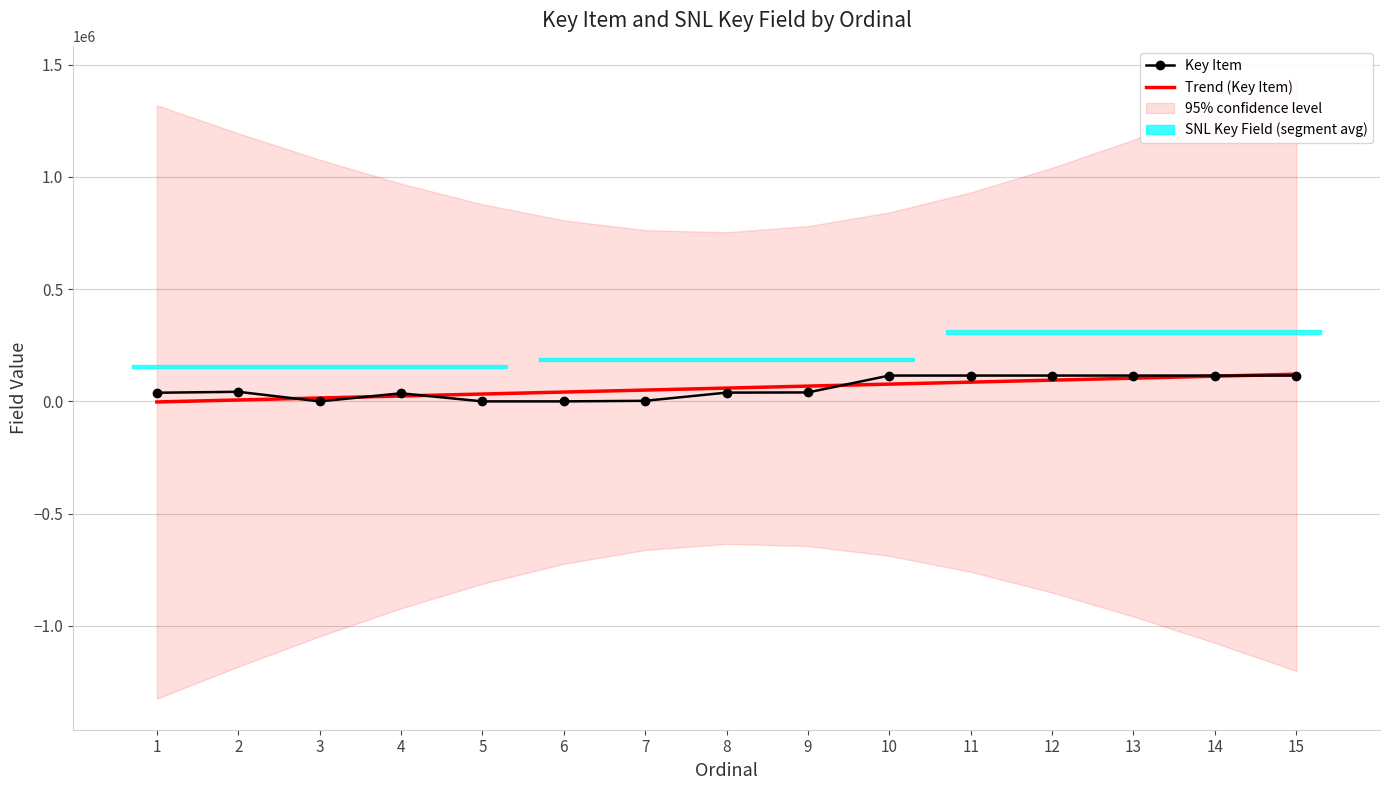

Where do Trend (Key Item) and Key Item first cross each other?

2 and 3